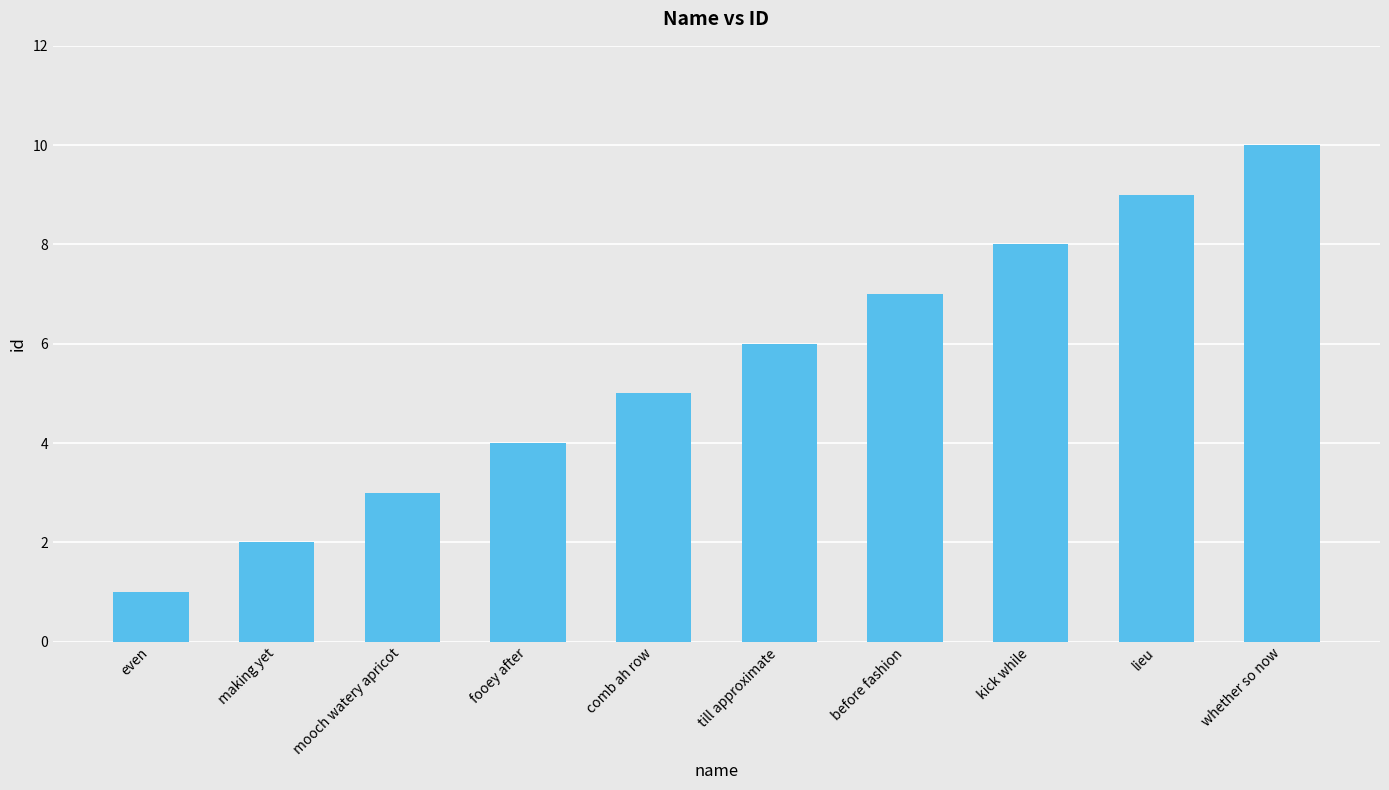

What is the label of the 9th bar from the right?

making yet